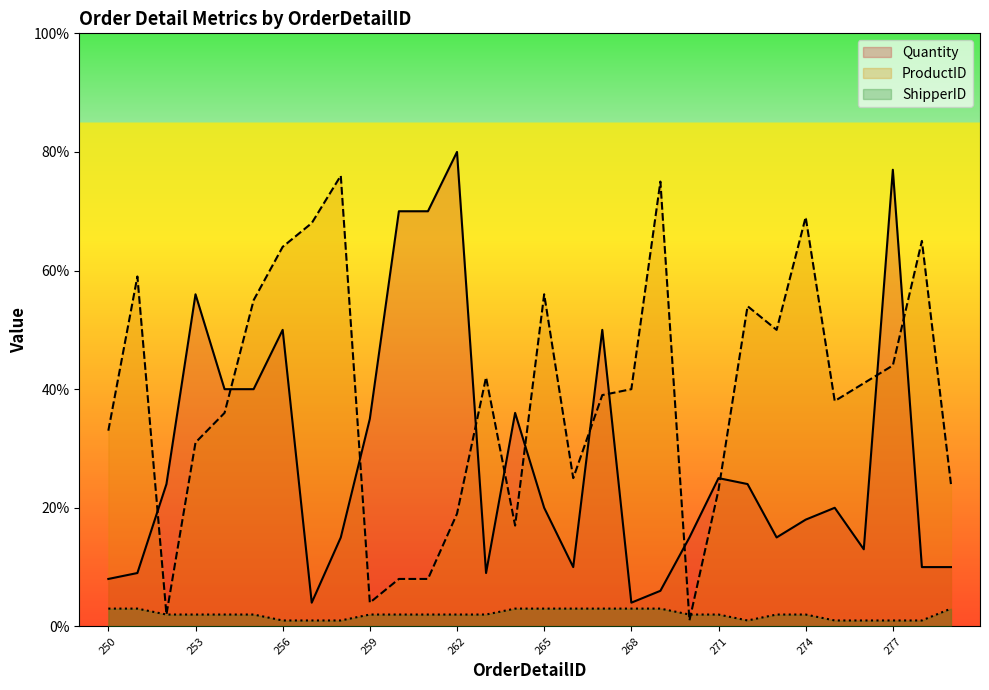

Which has a higher value, 277 or 278?

277